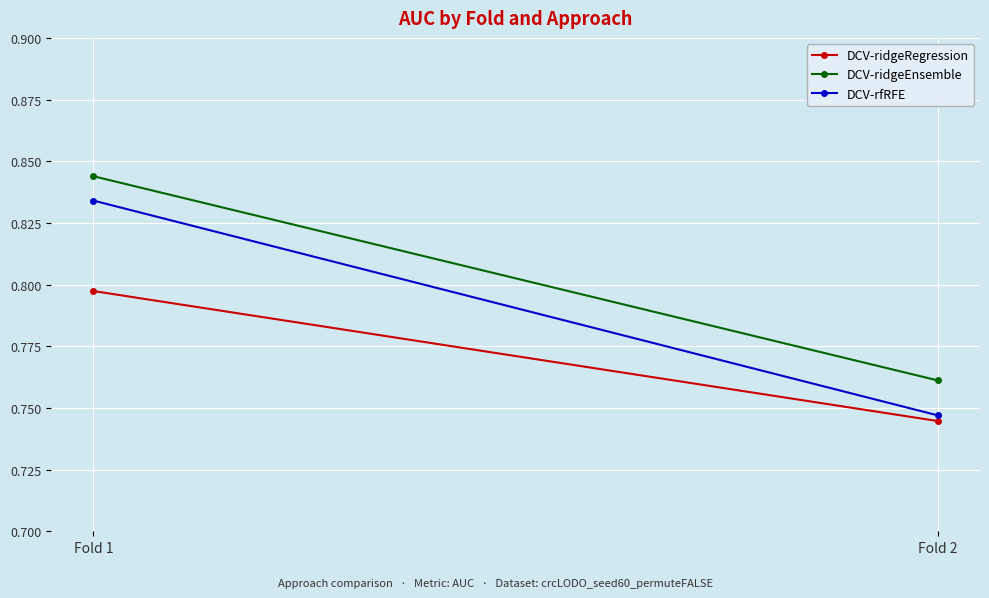

How many lines are shown in the chart?

3